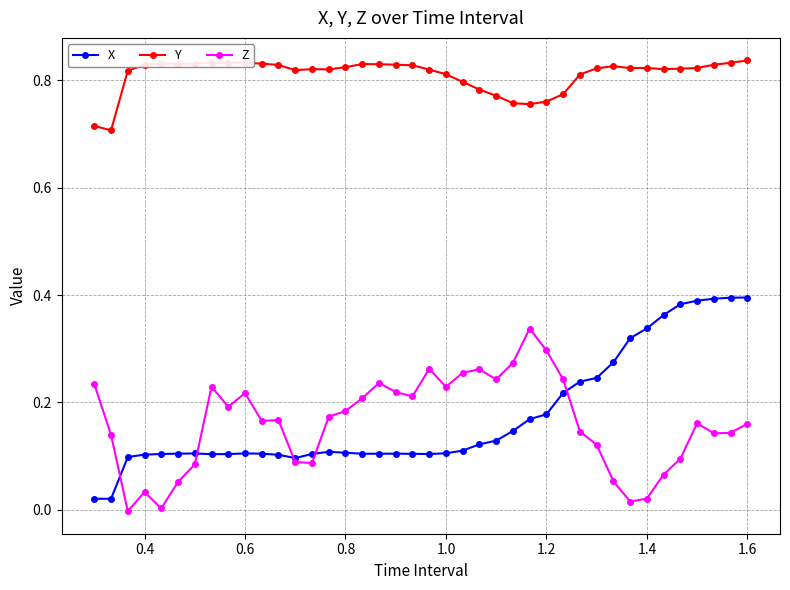

True or false: Z and Y intersect in this chart.

False